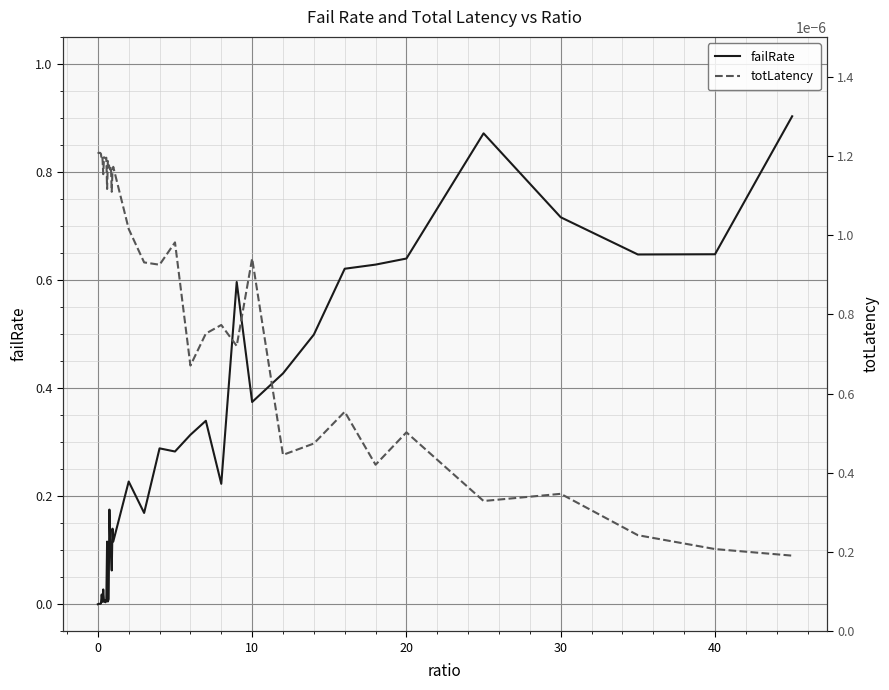

How many interior local valleys does the totLatency series have?

13